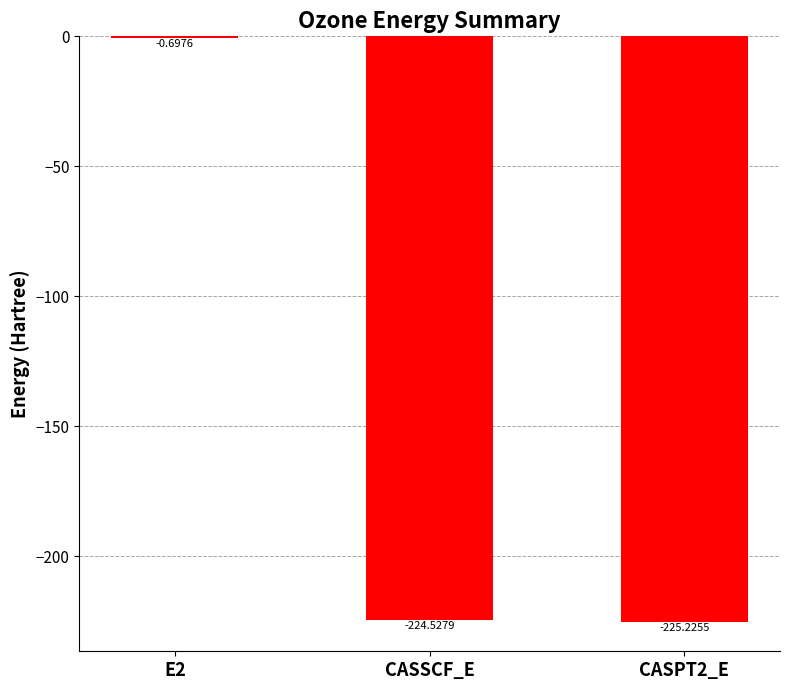

What is the sum of the values at CASSCF_E and CASPT2_E?

-449.8